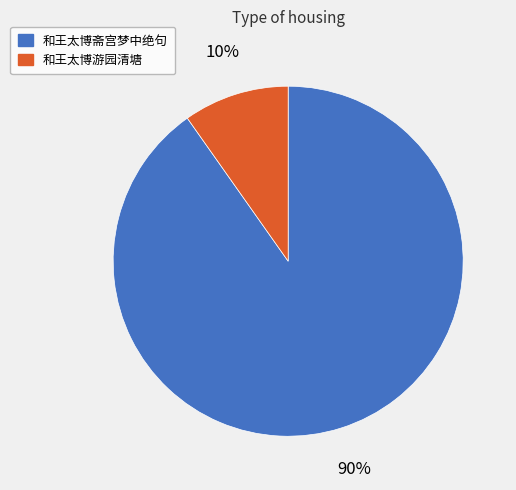

True or false: 和王太博斋宫梦中绝句 accounts for 99% of the total.

False